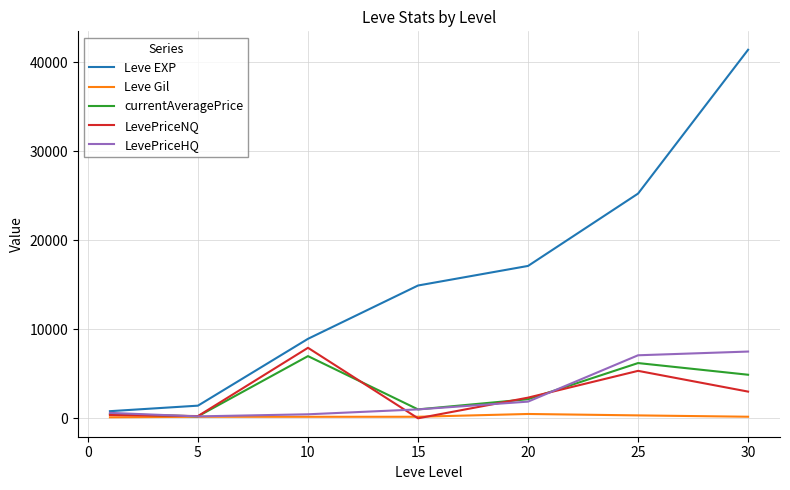

How many lines are shown in the chart?

5